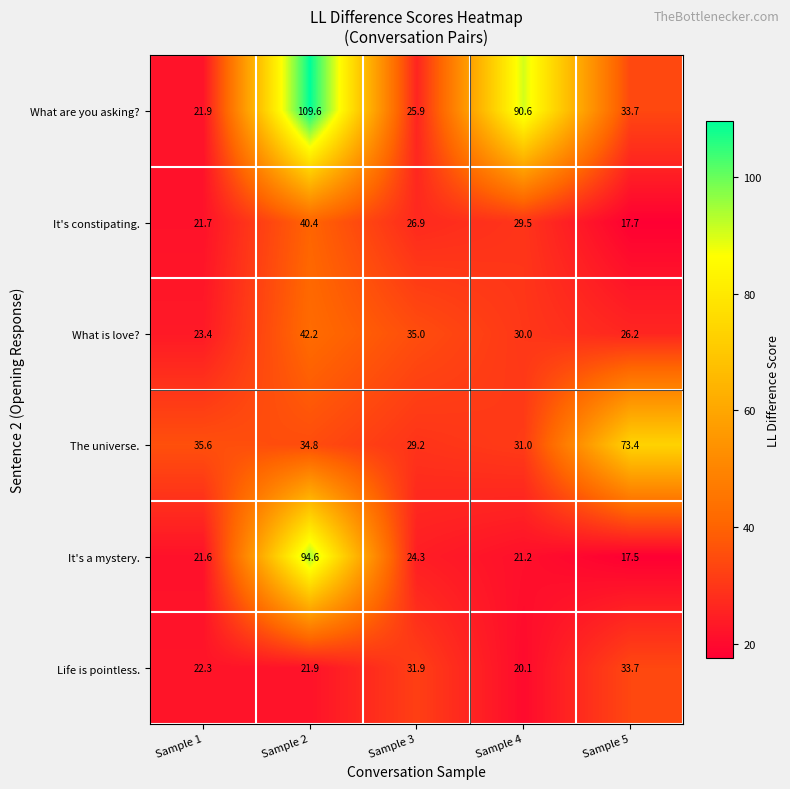

What is the difference between the maximum and second lowest values in the It's a mystery. series?

73.4